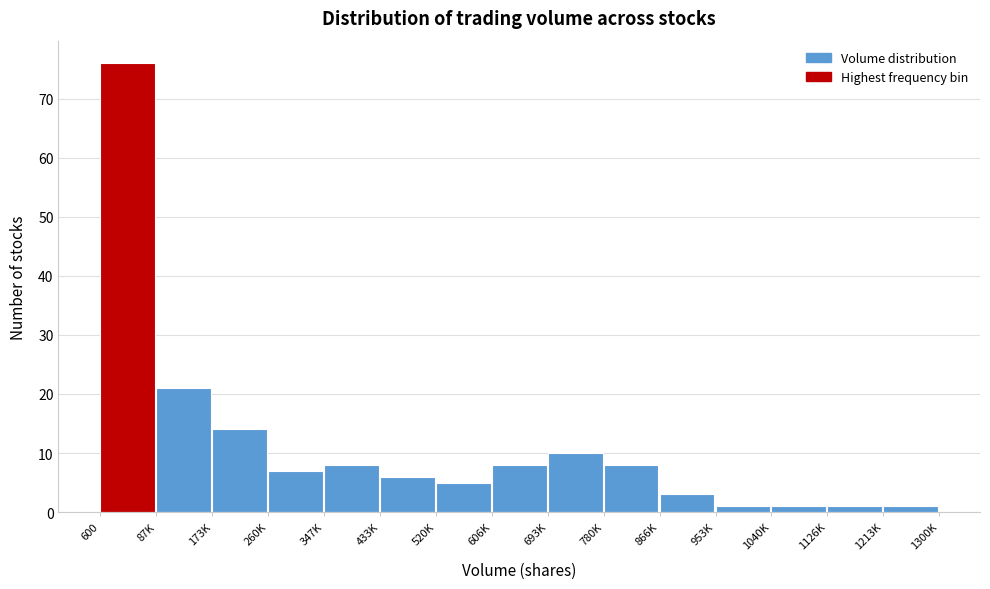

Reading left to right, list all the values displayed in this chart.

76	21	14	7	8	6	5	8	10	8	3	1	1	1	1